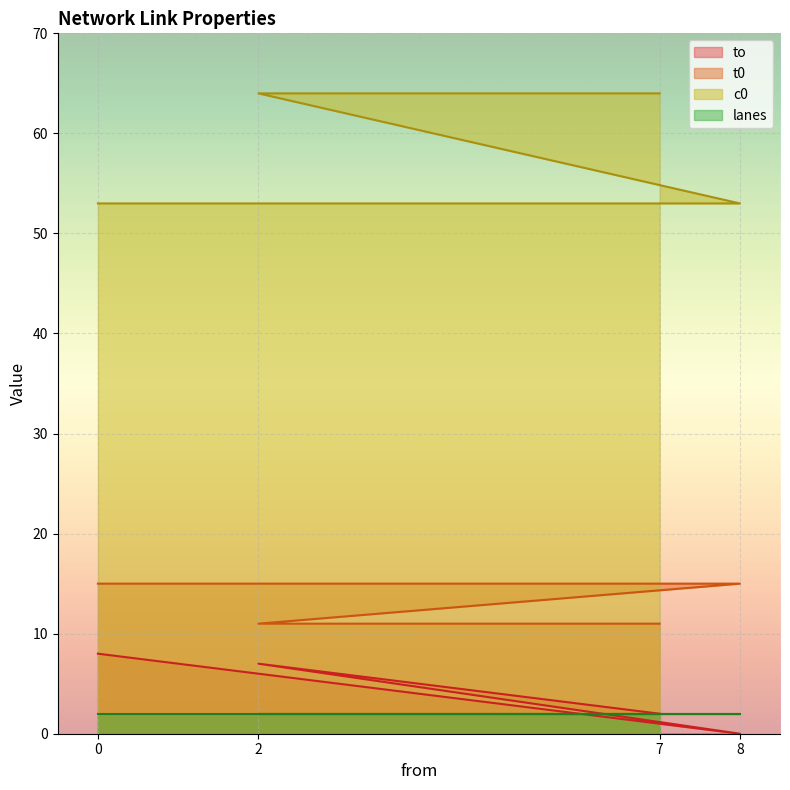

Is it true that to equals 5 at 8?

False